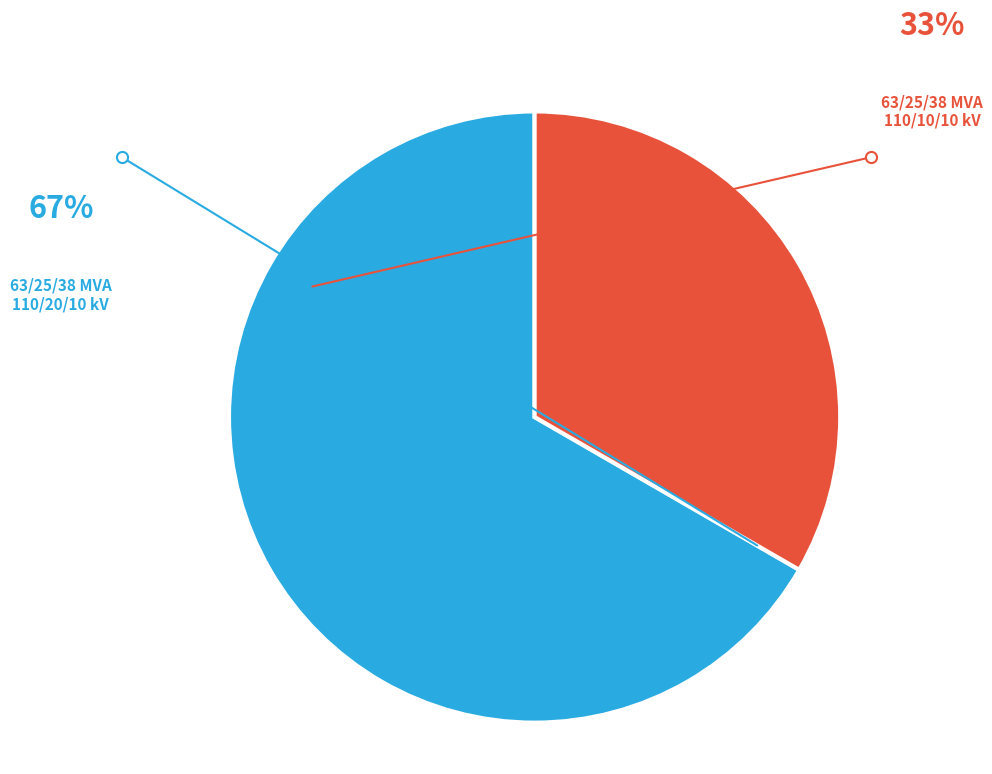

Is there a majority slice in this chart?

Yes